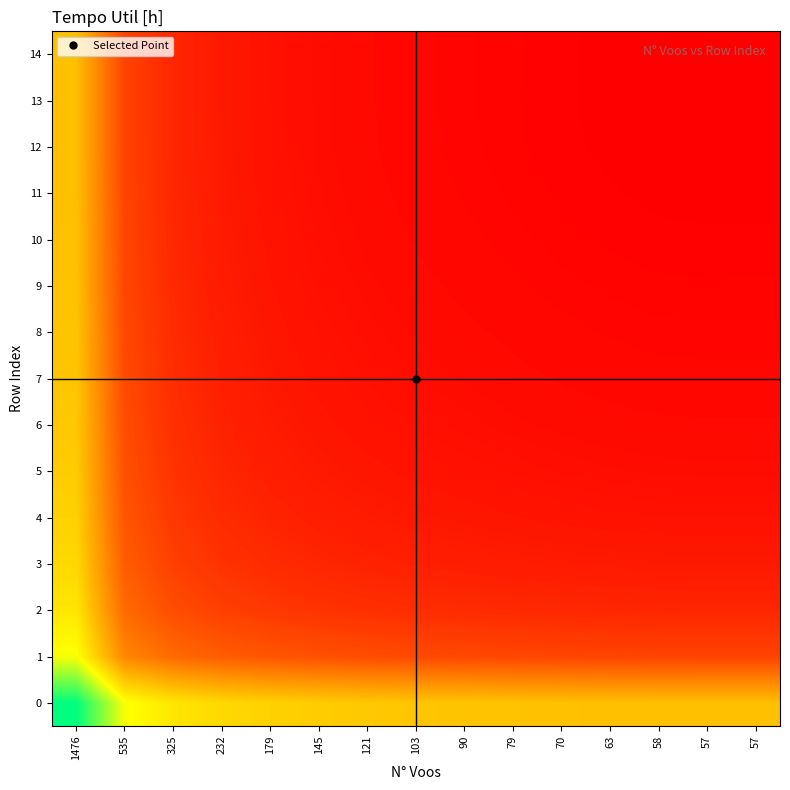

Reading left to right, list all the values displayed in this chart.

0: 1476=207.3	535=152.1	325=139.2	232=133.3	179=129.9	145=127.7	121=126.1	103=125.0	90=124.1	79=123.4	70=122.8	63=122.3	58=122.0	57=122.0	57=122.0
1: 1476=152.1	535=96.9	325=84.0	232=78.1	179=74.8	145=72.5	121=71.0	103=69.8	90=69.0	79=68.2	70=67.6	63=67.2	58=66.9	57=66.8	57=66.8
2: 1476=139.2	535=84.0	325=71.1	232=65.2	179=61.8	145=59.6	121=58.0	103=56.9	90=56.0	79=55.3	70=54.7	63=54.2	58=53.9	57=53.9	57=53.9
3: 1476=133.3	535=78.1	325=65.2	232=59.3	179=56.0	145=53.7	121=52.2	103=51.0	90=50.2	79=49.4	70=48.8	63=48.4	58=48.1	57=48.0	57=48.0
4: 1476=129.9	535=74.8	325=61.8	232=56.0	179=52.6	145=50.4	121=48.8	103=47.7	90=46.8	79=46.1	70=45.4	63=45.0	58=44.7	57=44.6	57=44.6
5: 1476=127.7	535=72.5	325=59.6	232=53.7	179=50.4	145=48.1	121=46.6	103=45.4	90=44.6	79=43.8	70=43.2	63=42.8	58=42.5	57=42.4	57=42.4
6: 1476=126.1	535=71.0	325=58.0	232=52.2	179=48.8	145=46.6	121=45.0	103=43.8	90=43.0	79=42.3	70=41.6	63=41.2	58=40.9	57=40.8	57=40.8
7: 1476=125.0	535=69.8	325=56.9	232=51.0	179=47.7	145=45.4	121=43.8	103=42.7	90=41.8	79=41.1	70=40.5	63=40.0	58=39.7	57=39.7	57=39.7
8: 1476=124.1	535=69.0	325=56.0	232=50.2	179=46.8	145=44.6	121=43.0	103=41.8	90=41.0	79=40.3	70=39.6	63=39.2	58=38.9	57=38.8	57=38.8
9: 1476=123.4	535=68.2	325=55.3	232=49.4	179=46.1	145=43.8	121=42.3	103=41.1	90=40.3	79=39.5	70=38.9	63=38.5	58=38.1	57=38.1	57=38.1
10: 1476=122.8	535=67.6	325=54.7	232=48.8	179=45.4	145=43.2	121=41.6	103=40.5	90=39.6	79=38.9	70=38.3	63=37.8	58=37.5	57=37.5	57=37.5
11: 1476=122.3	535=67.2	325=54.2	232=48.4	179=45.0	145=42.8	121=41.2	103=40.0	90=39.2	79=38.5	70=37.8	63=37.4	58=37.1	57=37.0	57=37.0
12: 1476=122.0	535=66.9	325=53.9	232=48.1	179=44.7	145=42.5	121=40.9	103=39.7	90=38.9	79=38.1	70=37.5	63=37.1	58=36.8	57=36.7	57=36.7
13: 1476=122.0	535=66.8	325=53.9	232=48.0	179=44.6	145=42.4	121=40.8	103=39.7	90=38.8	79=38.1	70=37.5	63=37.0	58=36.7	57=36.7	57=36.7
14: 1476=122.0	535=66.8	325=53.9	232=48.0	179=44.6	145=42.4	121=40.8	103=39.7	90=38.8	79=38.1	70=37.5	63=37.0	58=36.7	57=36.7	57=36.7